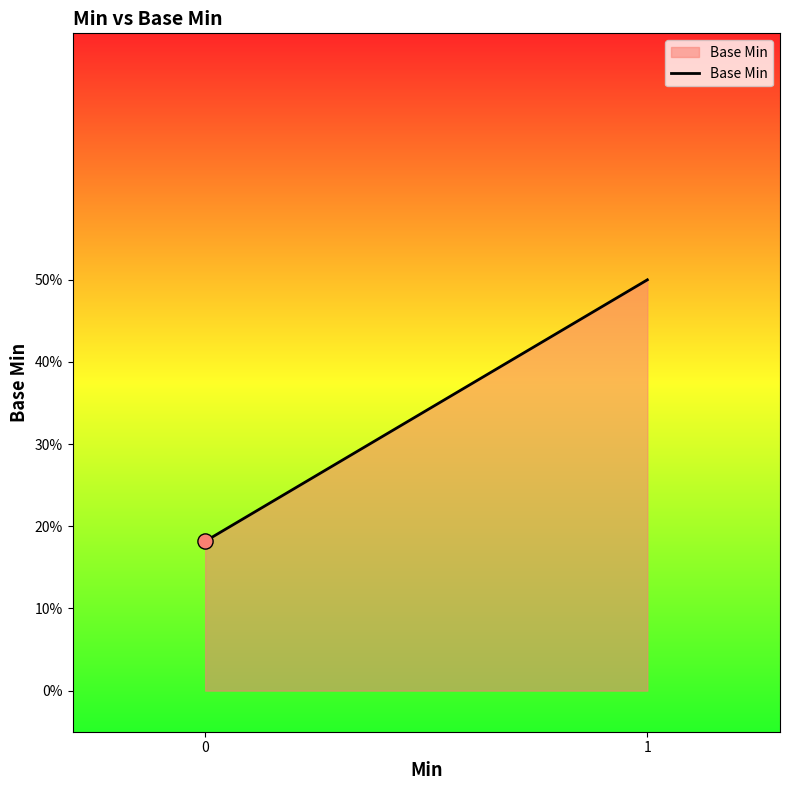

What is the change in value from 0 to 1?

+0.3